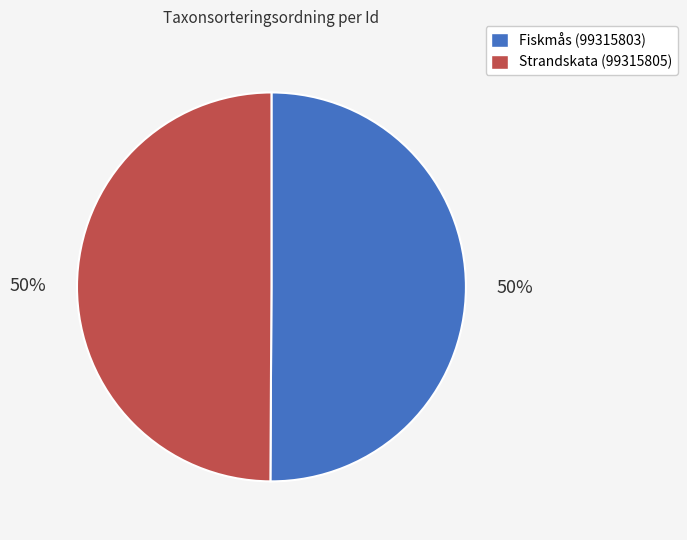

Do Strandskata (99315805) and Fiskmås (99315803) together represent more than half of the pie?

Yes